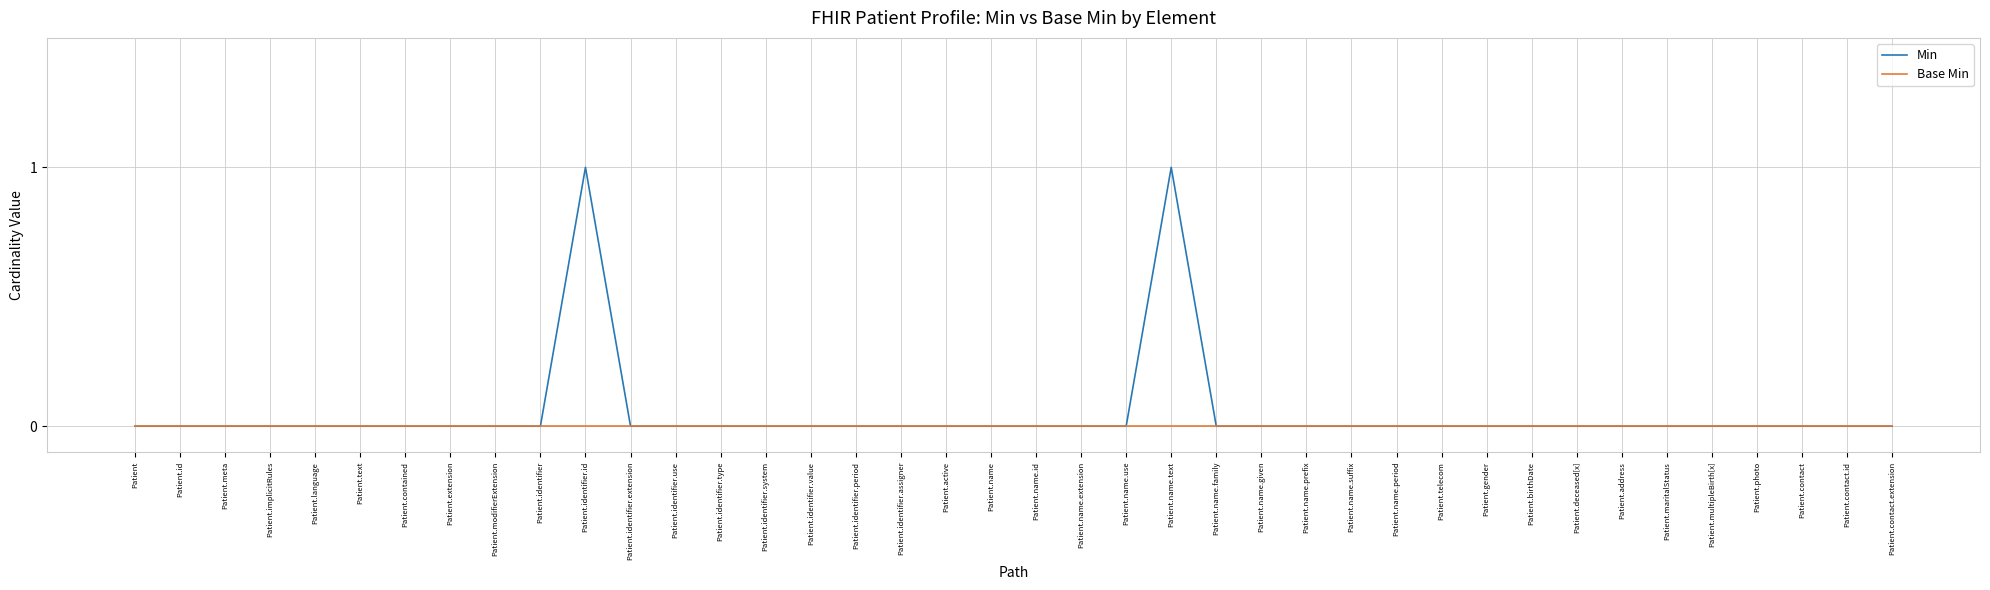

True or false: Min has a value of 0 at Patient.extension.

True